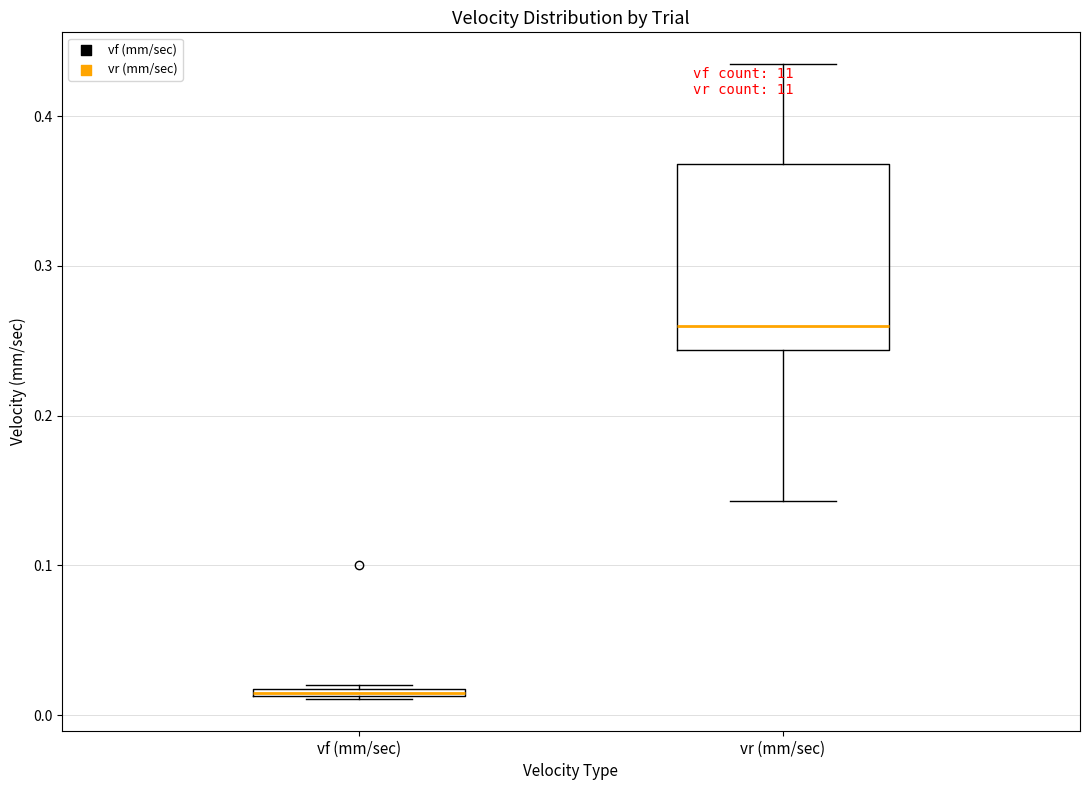

Where is the upper edge of the box for vf (mm/sec) on the y-axis? The values are not printed on the chart, so give them approximately, as read against the axis.

0.02